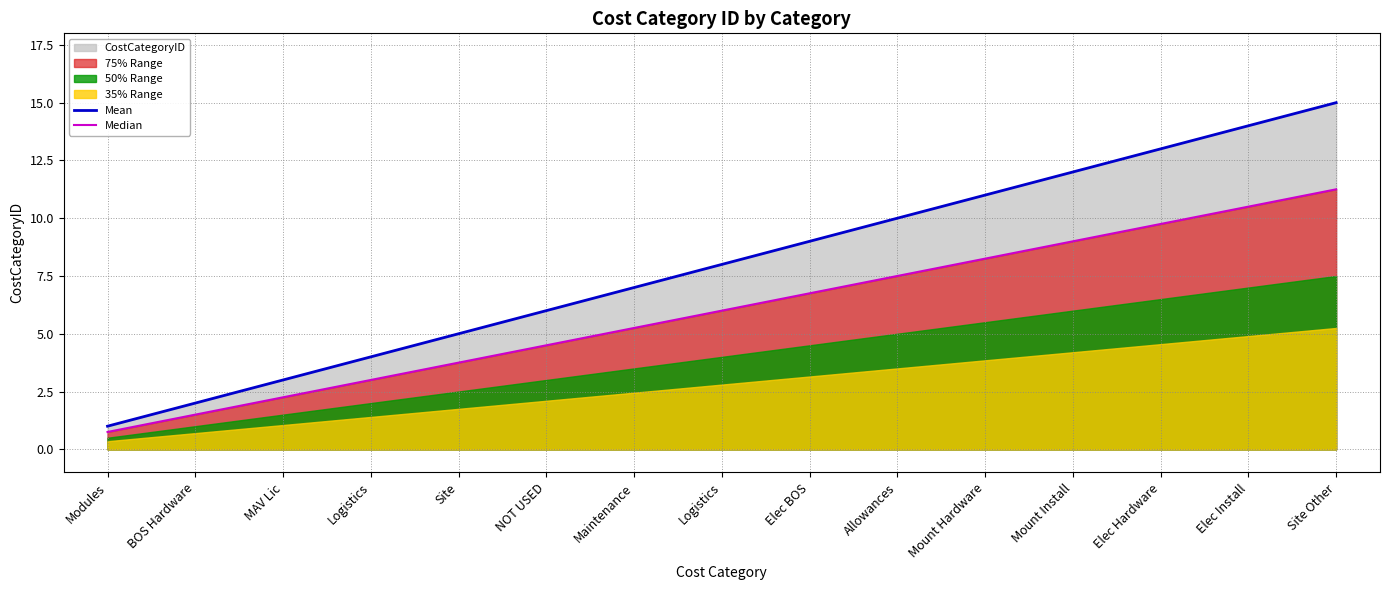

The value of Mean at NOT USED is 6.0. True or false?

True